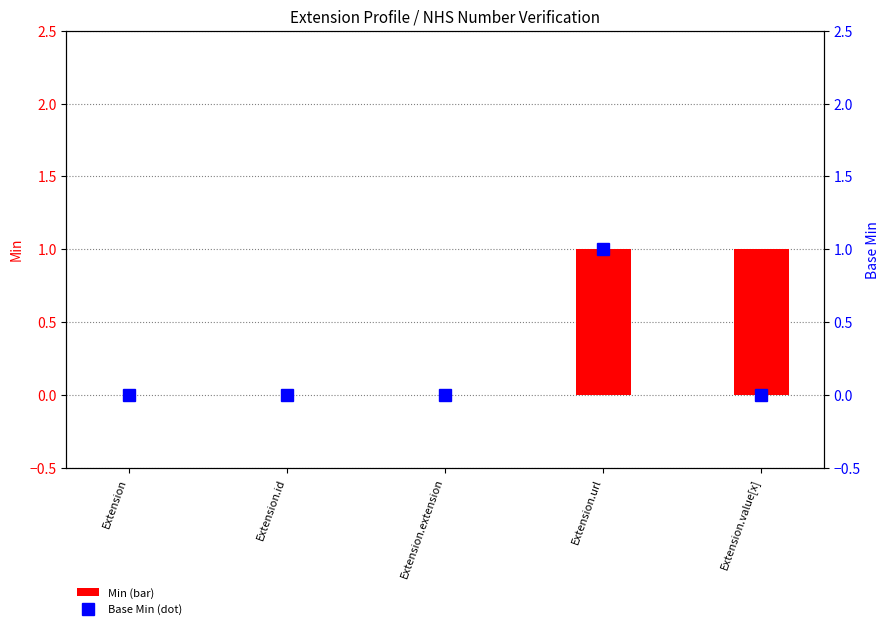

List the series in order of their peak value, lowest first.

Min, Base Min